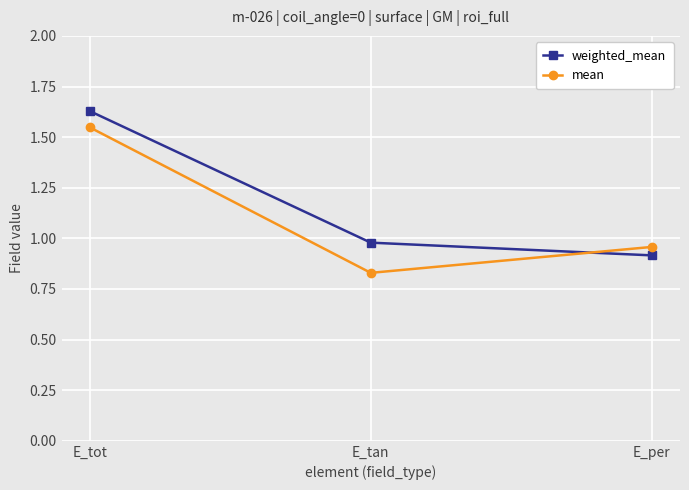

List the series in order of their overall mean, lowest first.

mean, weighted_mean